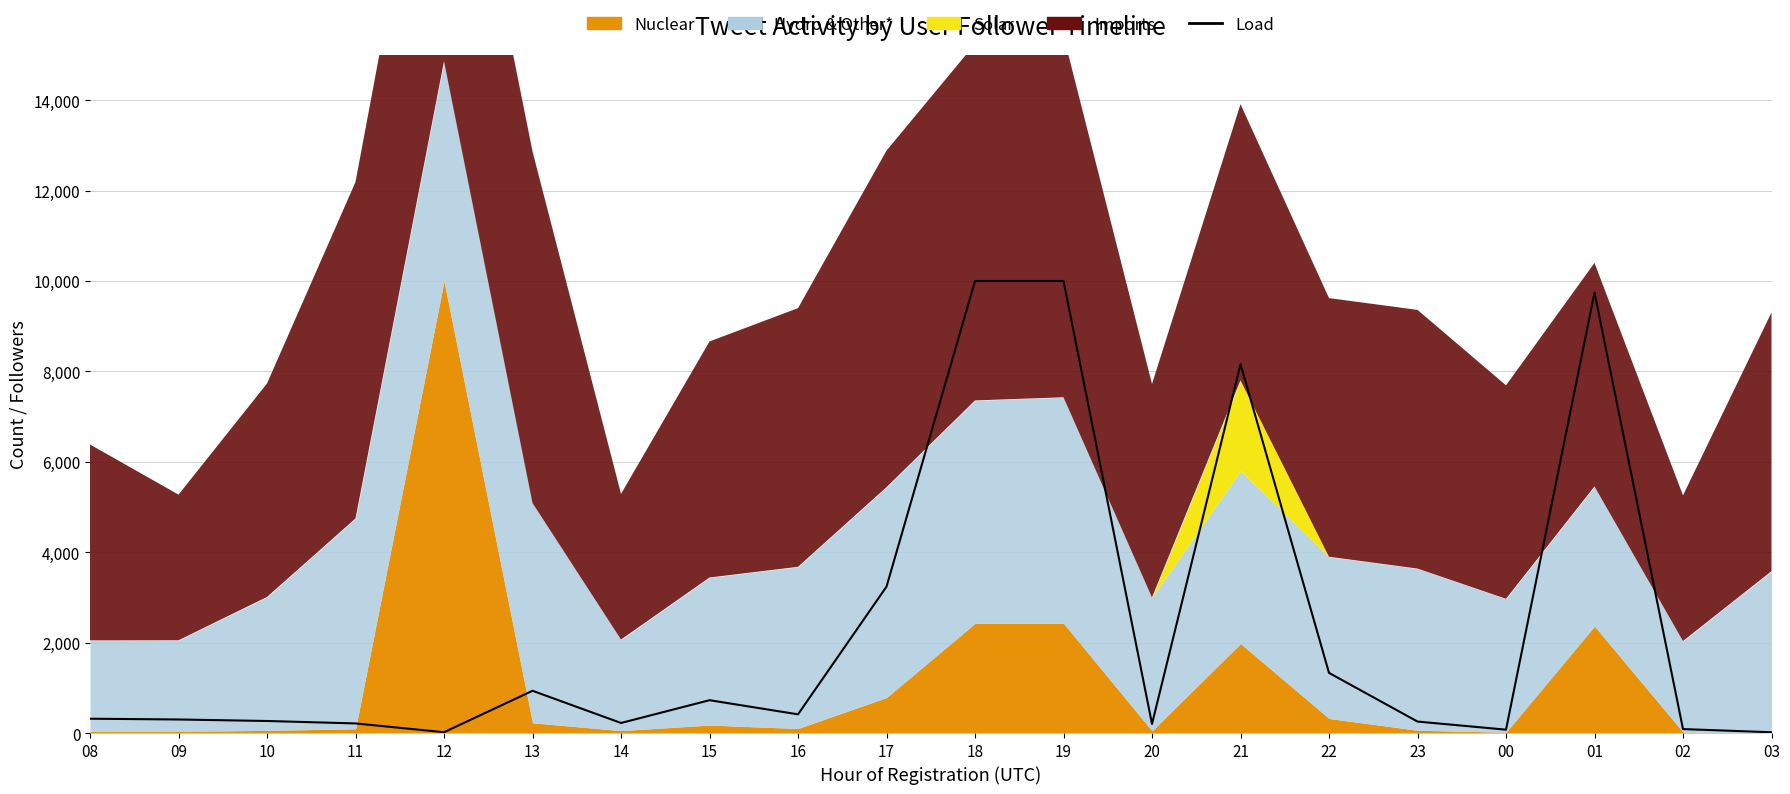

Read the value at 12.

18.5